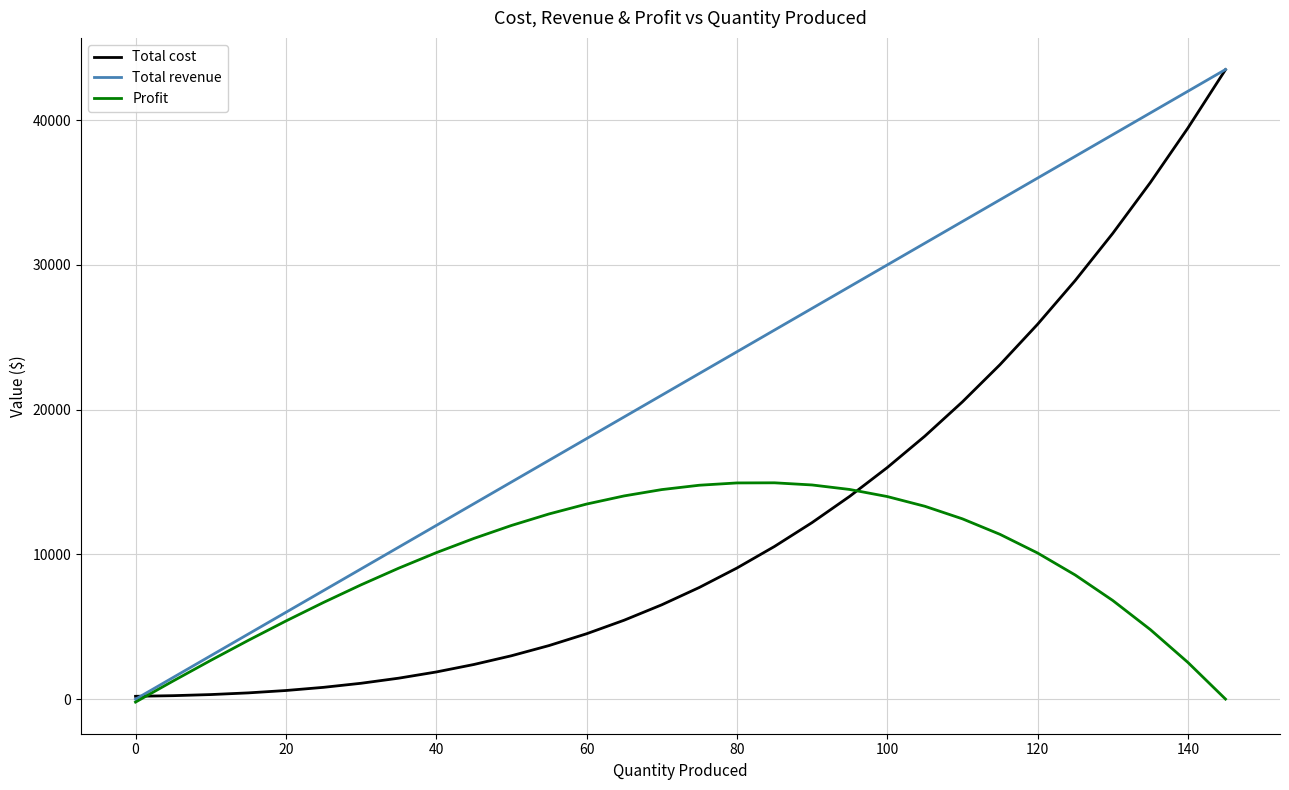

List the series in order of their overall mean, lowest first.

Profit, Total cost, Total revenue